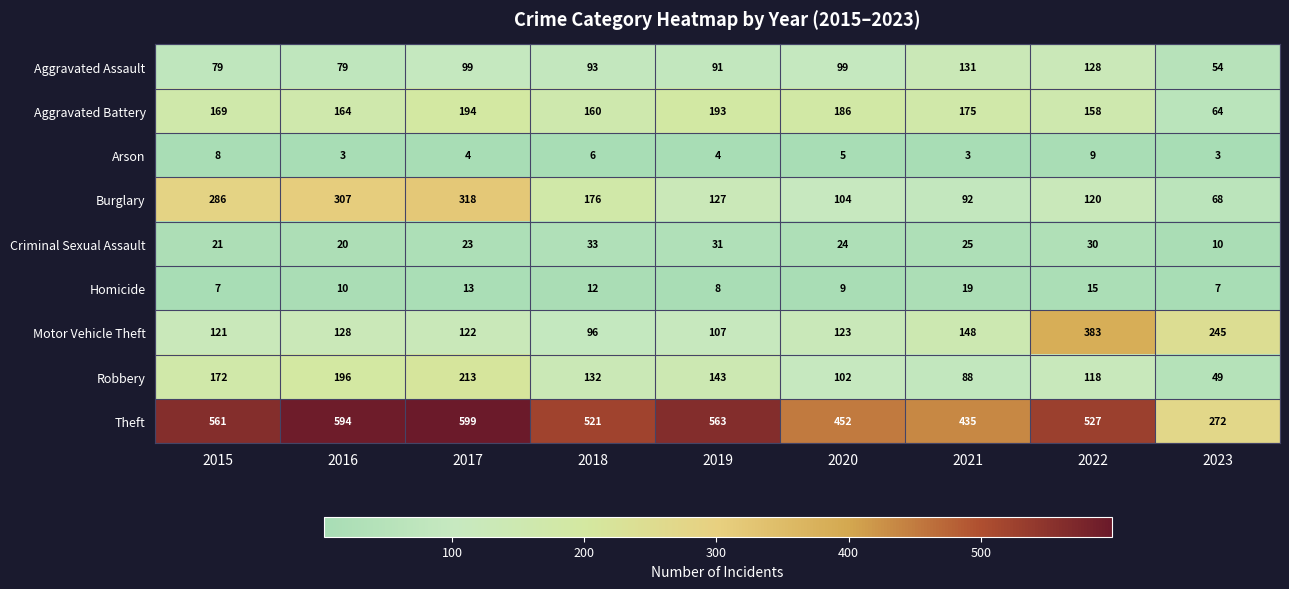

At 2017, list the series in order from smallest to largest.

Arson, Homicide, Criminal Sexual Assault, Aggravated Assault, Motor Vehicle Theft, Aggravated Battery, Robbery, Burglary, Theft